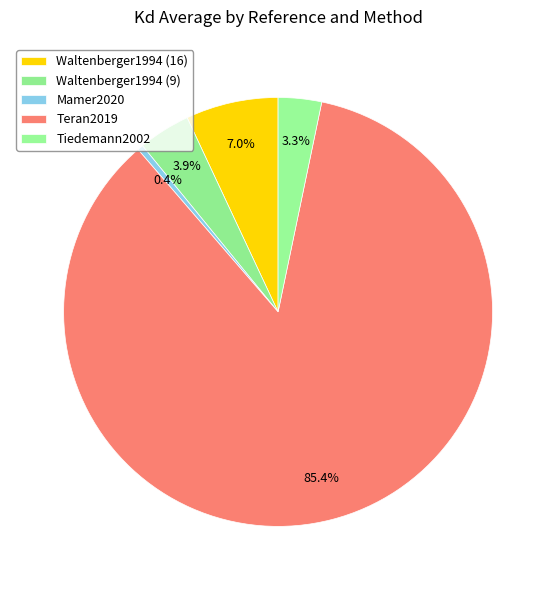

Count the number of slices in the pie.

5